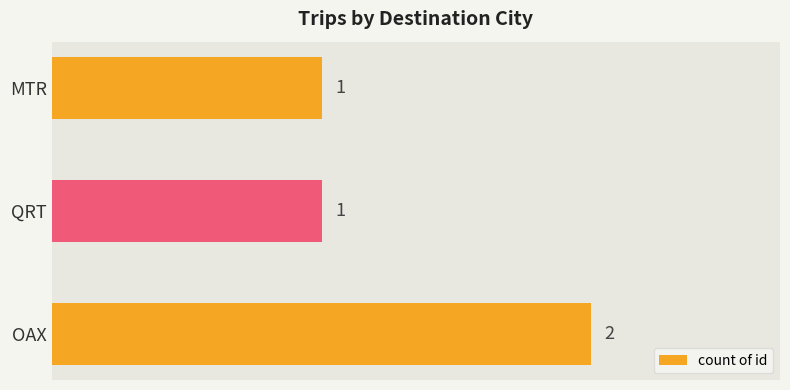

What is the sum of all values?

4